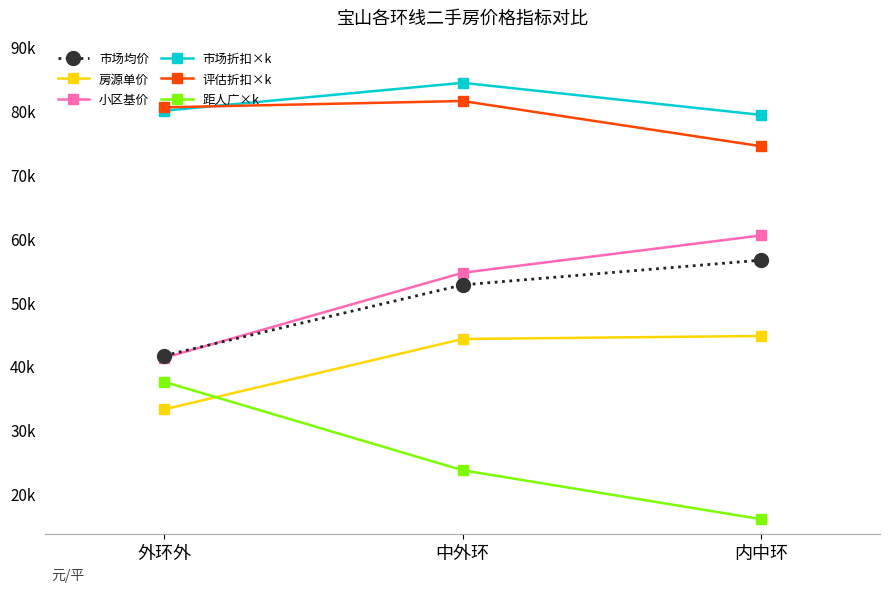

Reading left to right, list all the values displayed in this chart.

市场均价: 41639.7	52705.8	56577.9
房源单价: 33223.2	44234.2	44708.0
小区基价: 41300.0	54605.0	60442.9
市场折扣×k: 79984.6	84350.0	79328.6
评估折扣×k: 80507.7	81500.0	74428.6
距人广×k: 37507.7	23680.0	16028.6